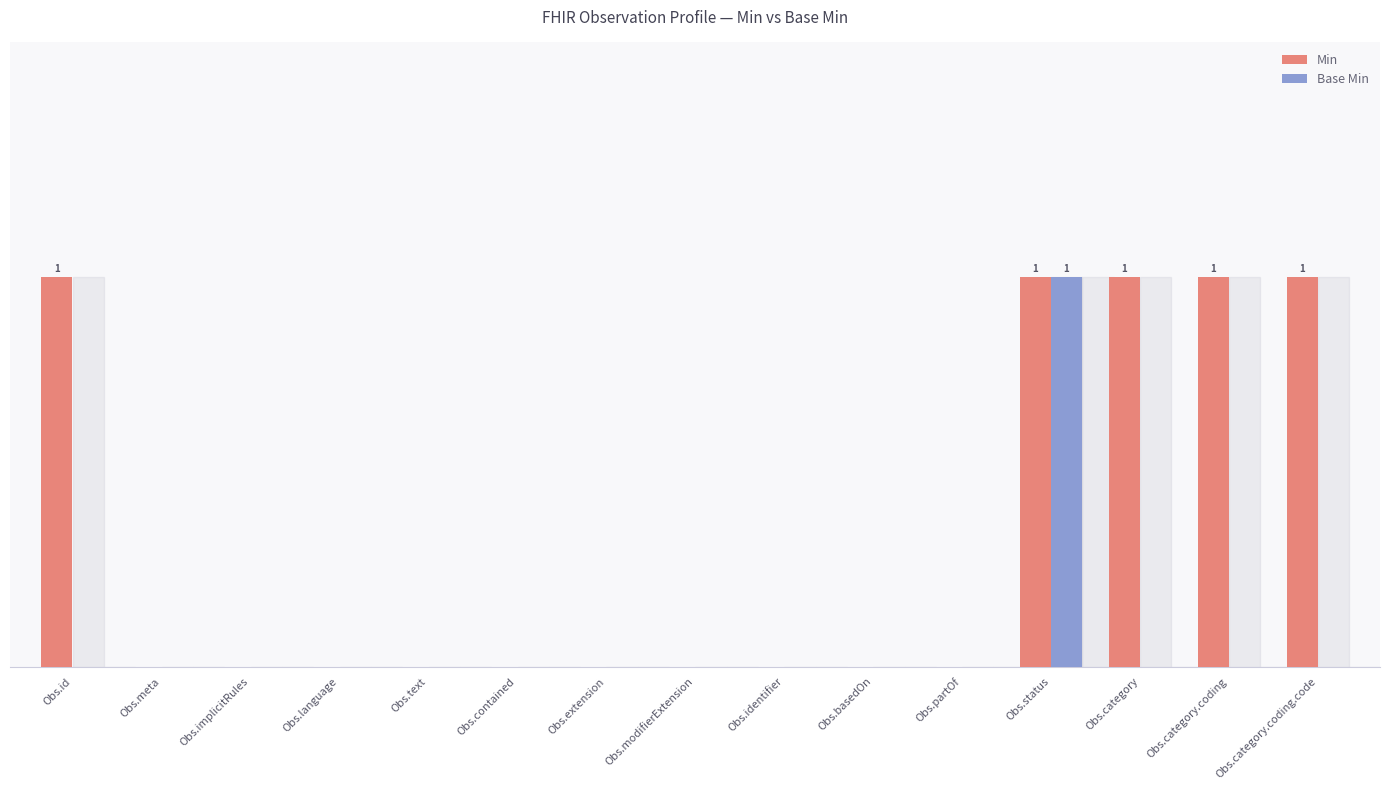

Which category has the lowest value in the Min series?

Obs.meta